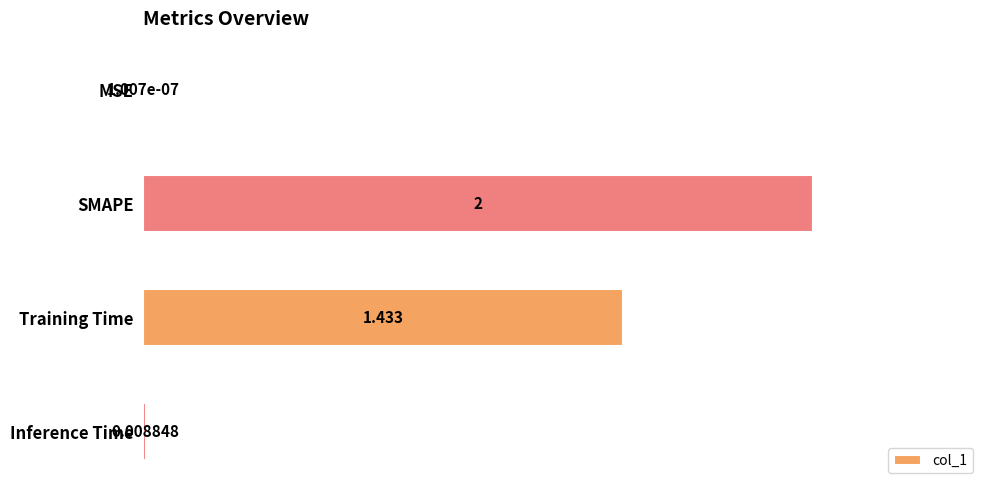

Which category has the highest value across all series?

SMAPE